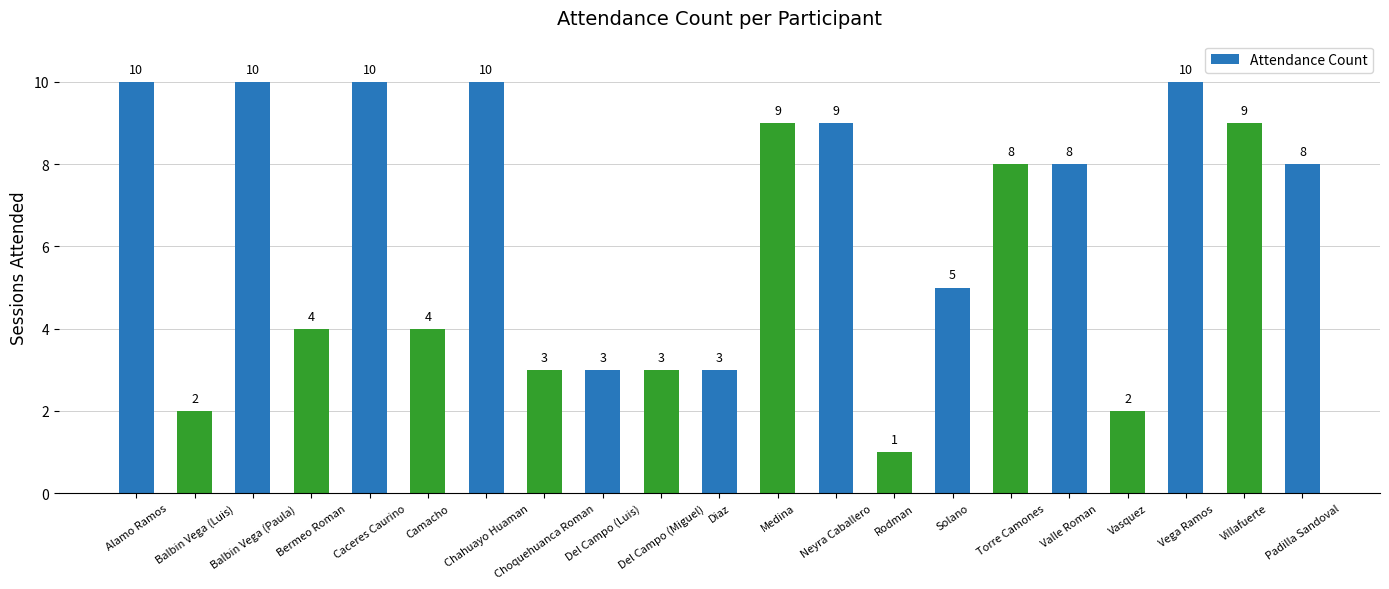

Read the value at Caceres Caurino.

10